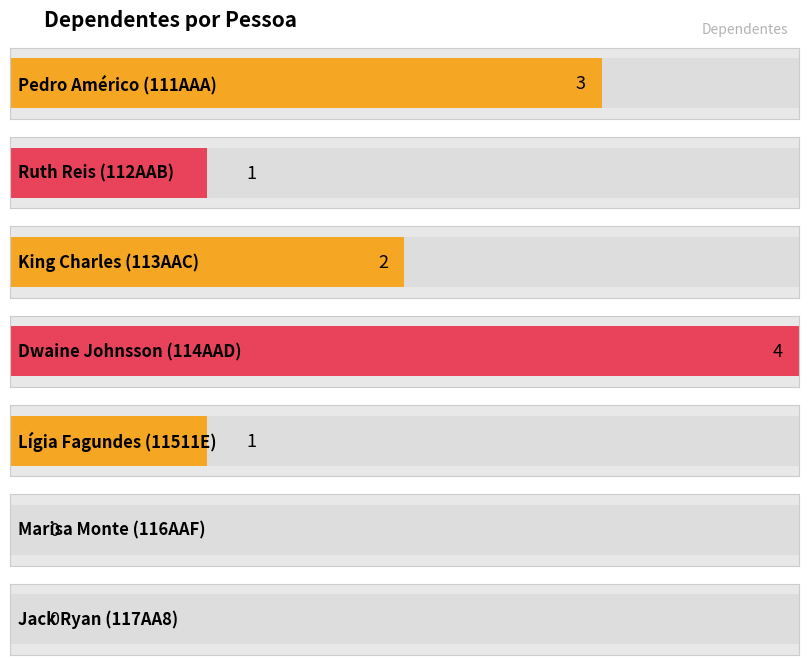

Reading right to left, transcribe all the data shown in this chart.

117AA8=0	116AAF=0	11511E=1	114AAD=4	113AAC=2	112AAB=1	111AAA=3